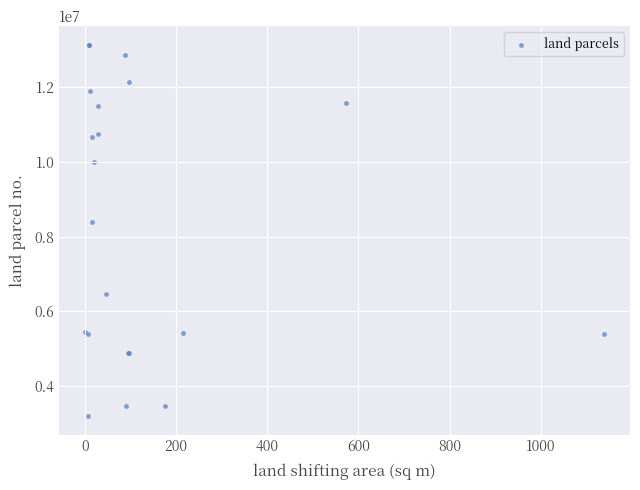

What Y value in the scatter plot is closest to 8170000?

8390000